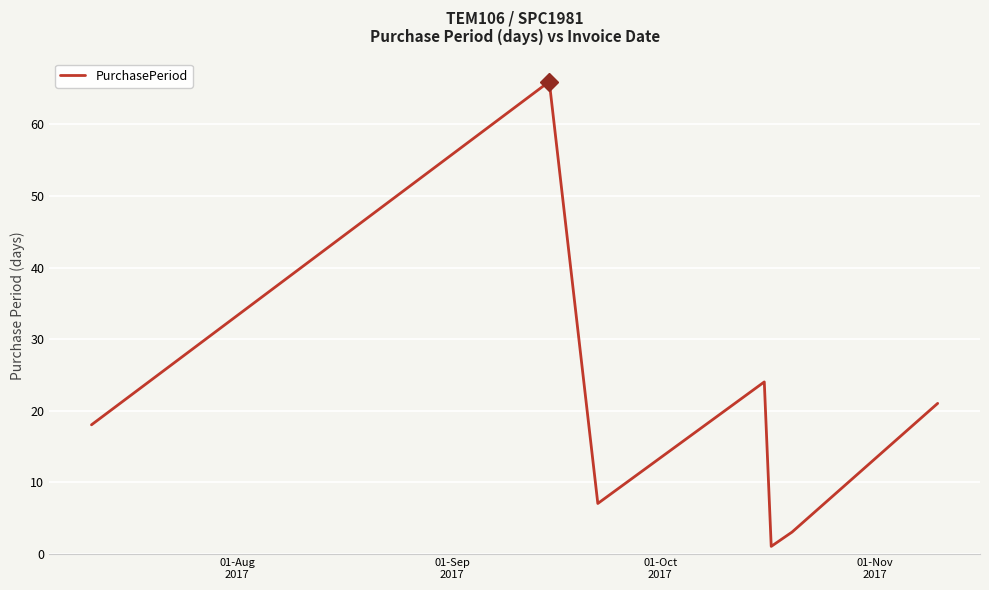

What is the difference between the maximum and minimum values?

65